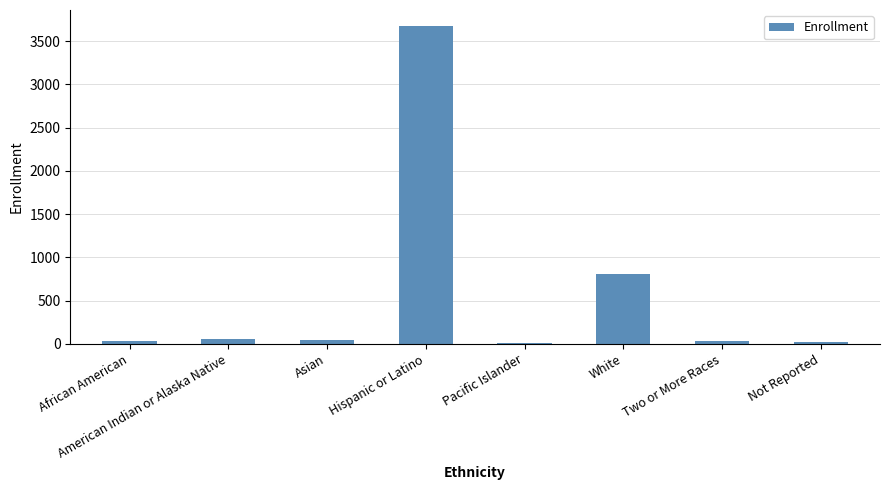

Which label corresponds to the largest value in the chart?

Hispanic or Latino